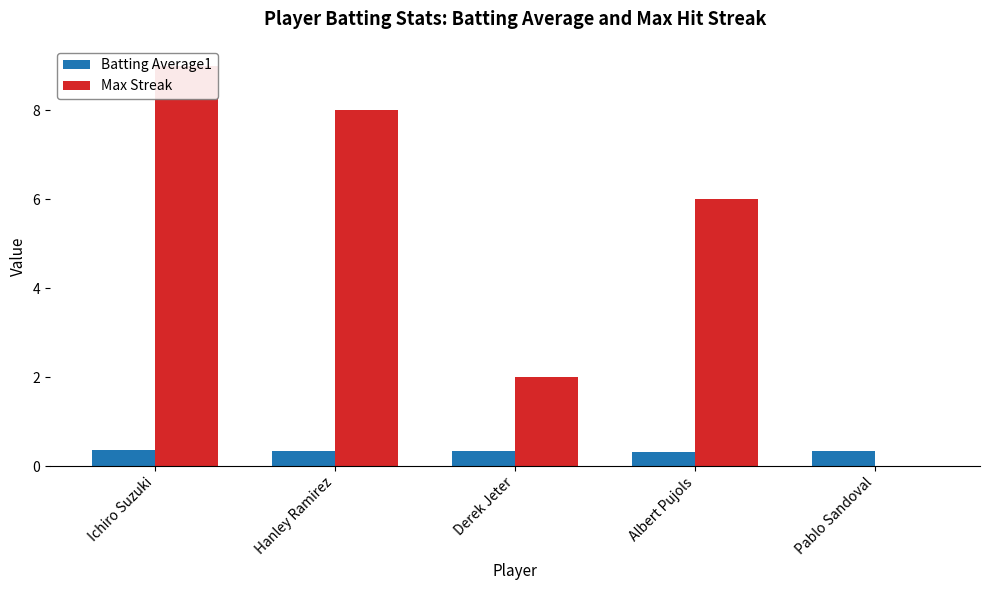

Reading left to right, transcribe all the data shown in this chart.

Batting Average1: 0.4	0.3	0.3	0.3	0.3
Max Streak: 9.0	8.0	2.0	6.0	0.0